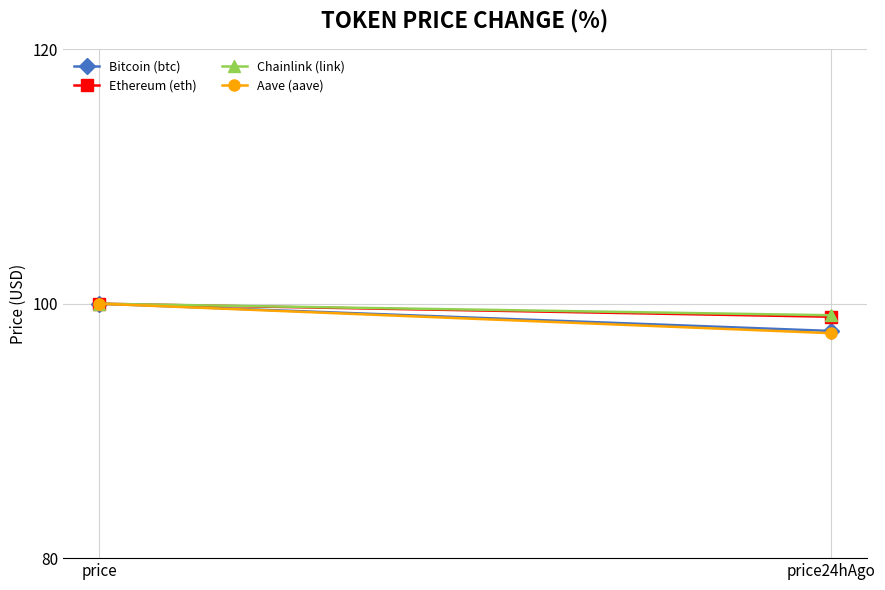

Rank the series by their maximum value, from highest to lowest.

Bitcoin (btc), Ethereum (eth), Chainlink (link), Aave (aave)